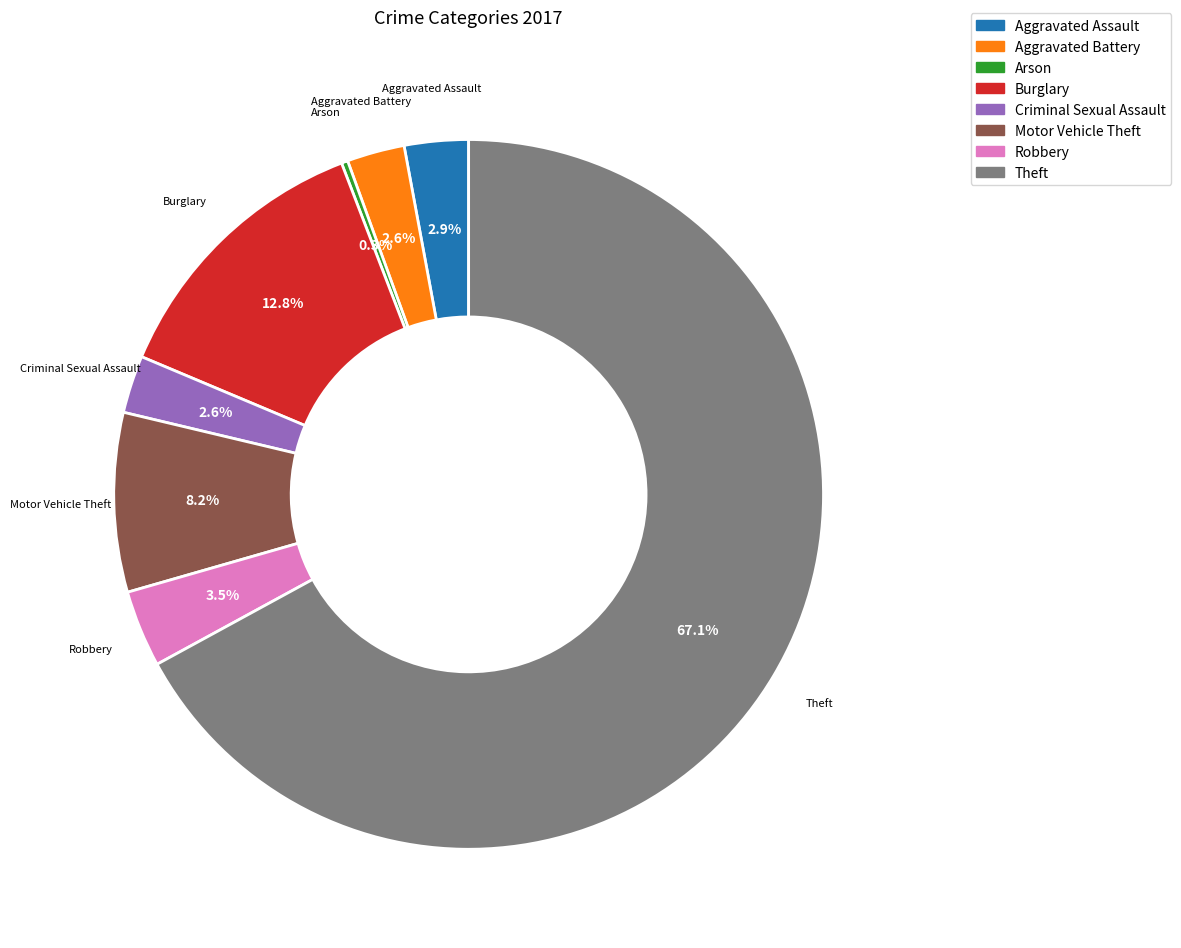

Is there any slice that represents more than half of the pie?

Yes